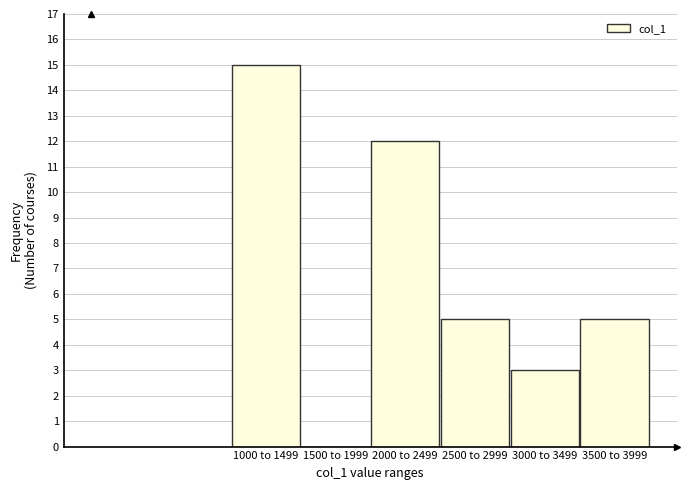

Reading left to right, list all the values displayed in this chart.

1000 to 1499=15	1500 to 1999=0	2000 to 2499=12	2500 to 2999=5	3000 to 3499=3	3500 to 3999=5